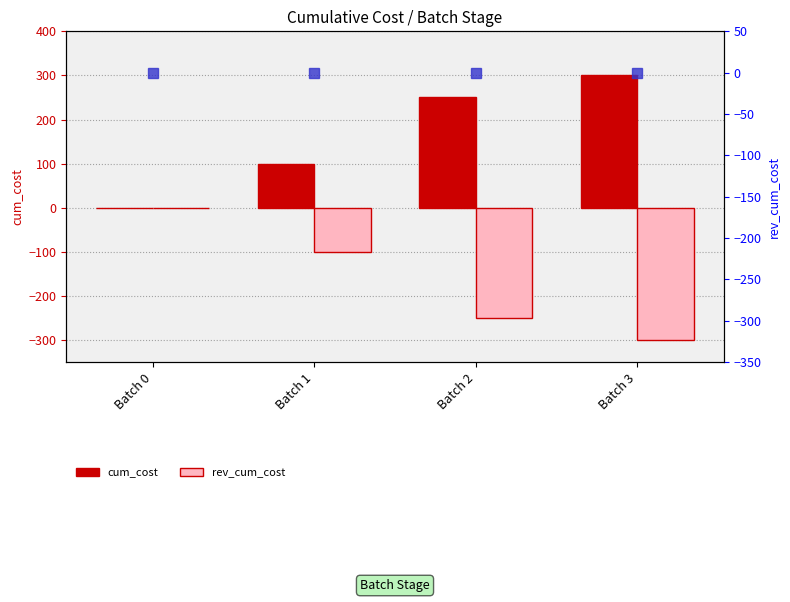

True or false: rev_cum_cost has a value of -250 at Batch 2.

True